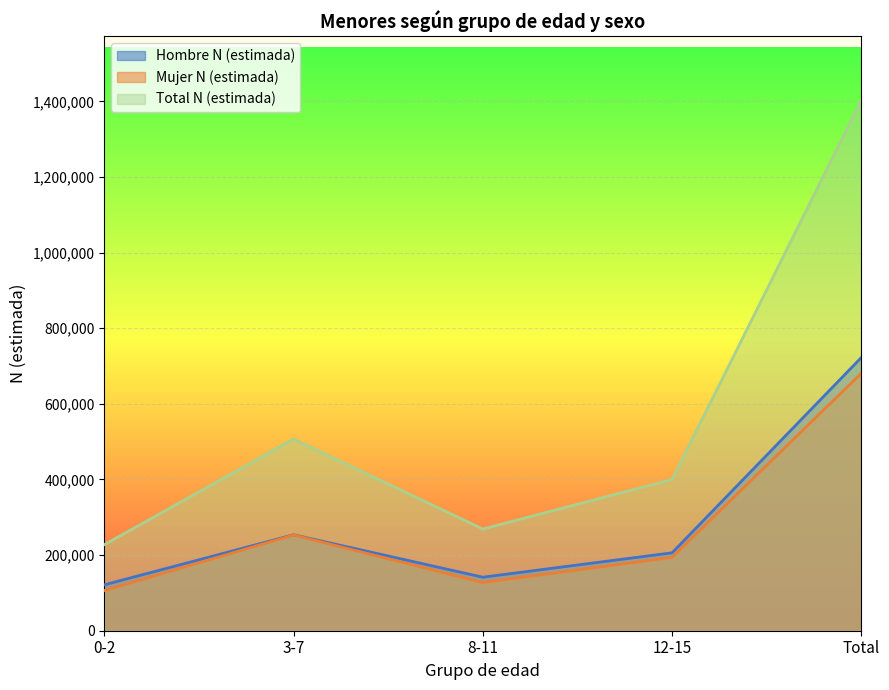

At how many categories does at least one series exceed 176484?

5